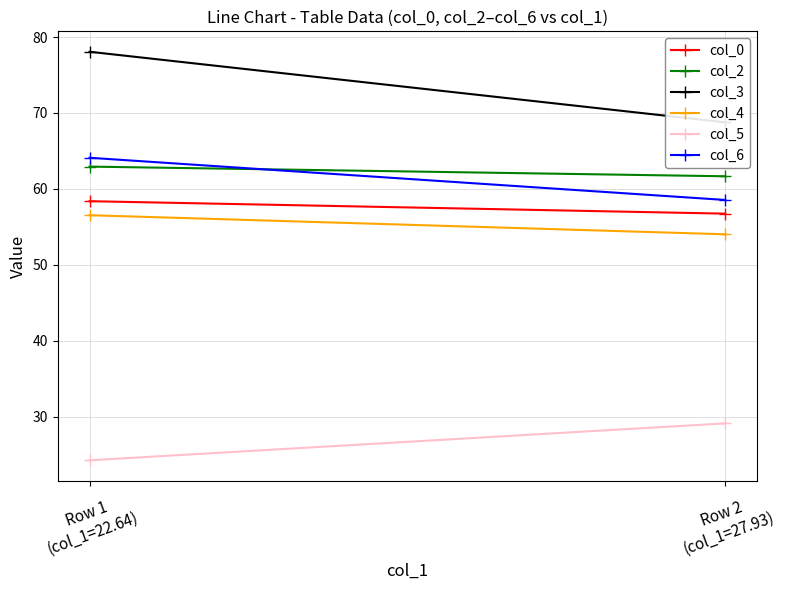

What is the total value across all series at Row 1
(col_1=22.64)?

344.2